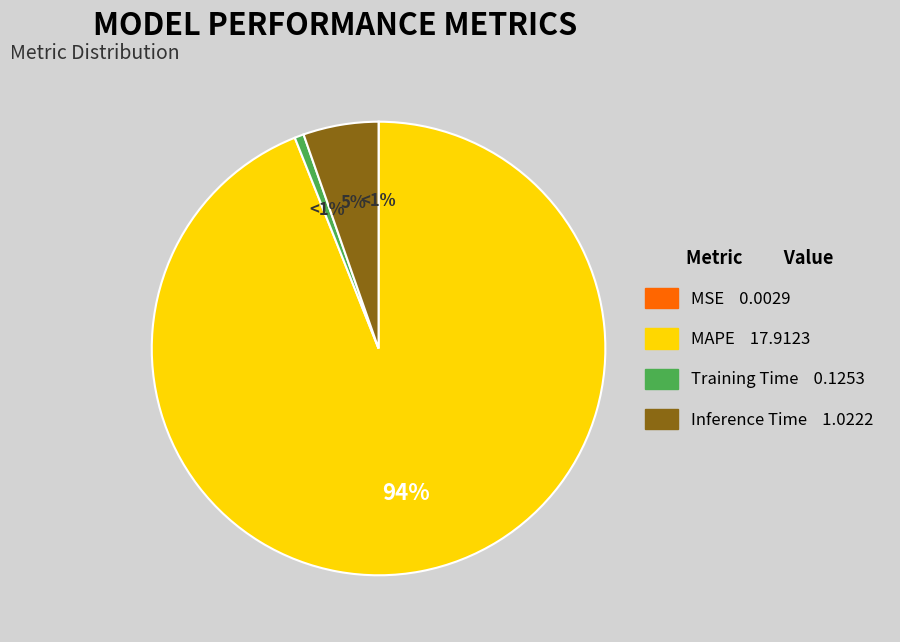

Count the number of slices in the pie.

4